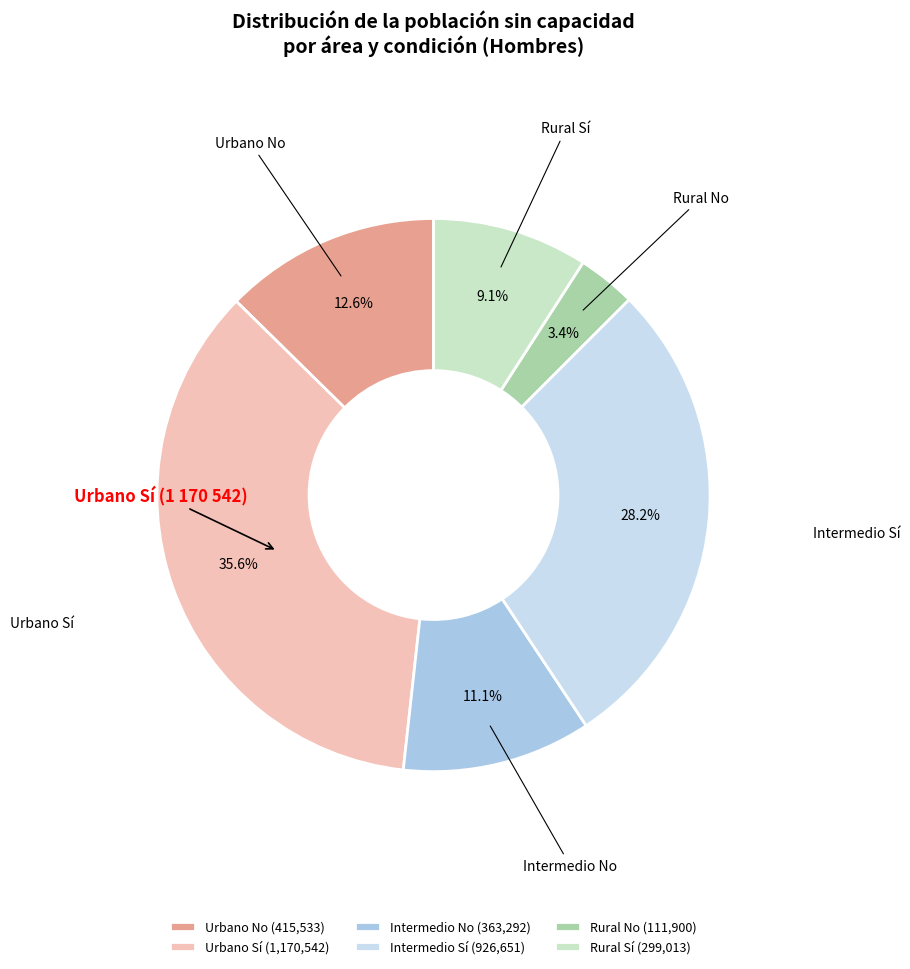

True or false: Urbano Sí accounts for 36% of the total.

True